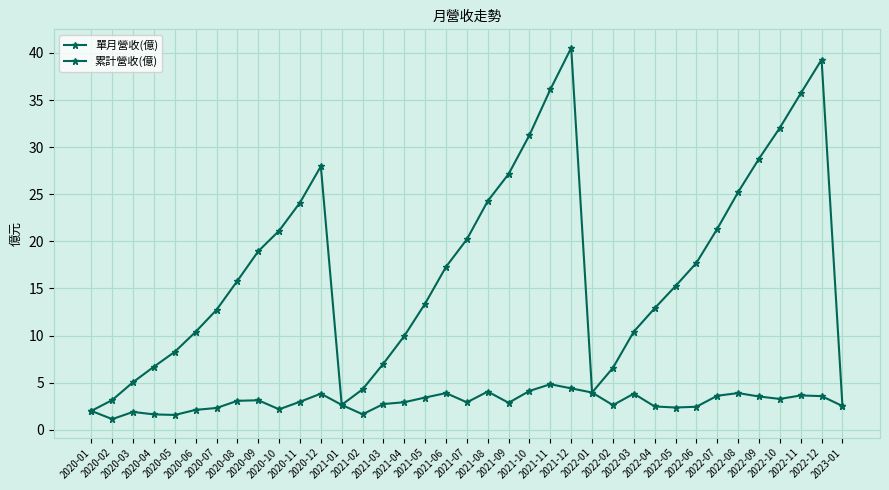

Count the number of data series in this chart.

2